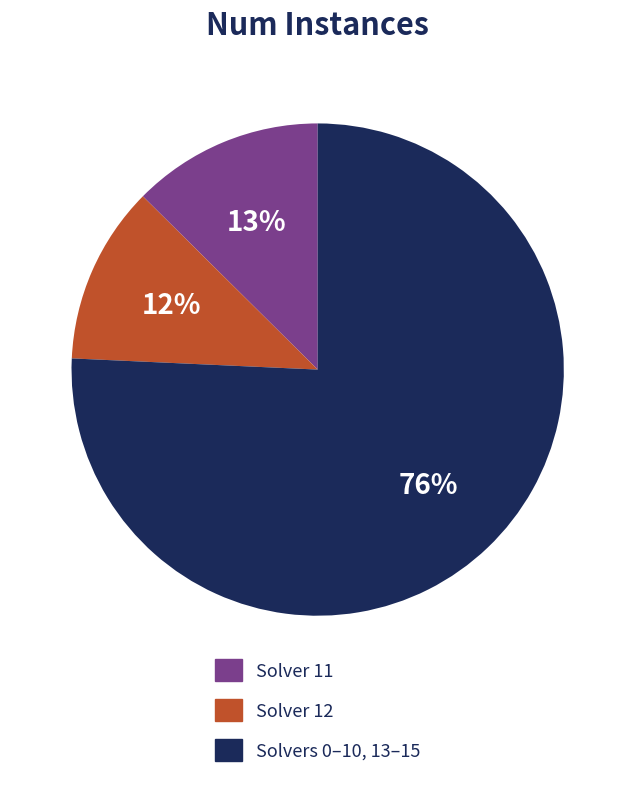

Does any single category account for the majority?

Yes